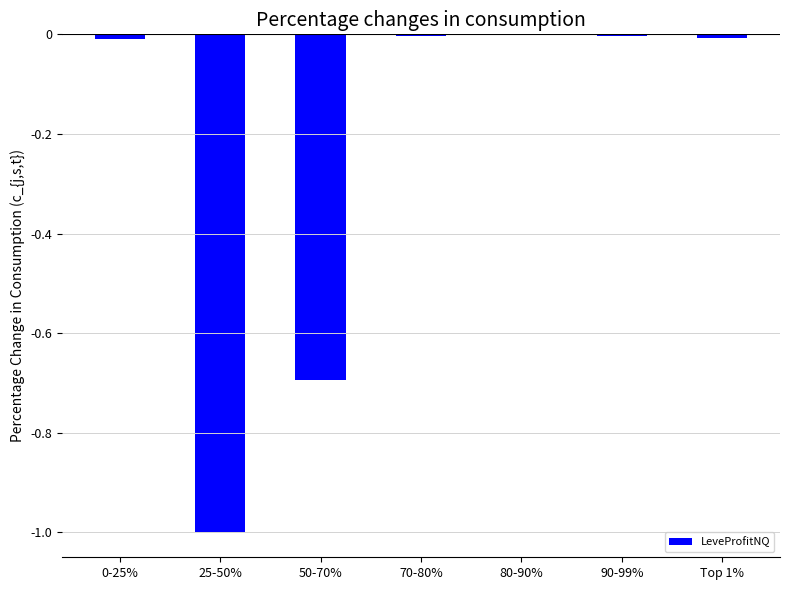

What is the change in value from 25-50% to 50-70%?

+0.3